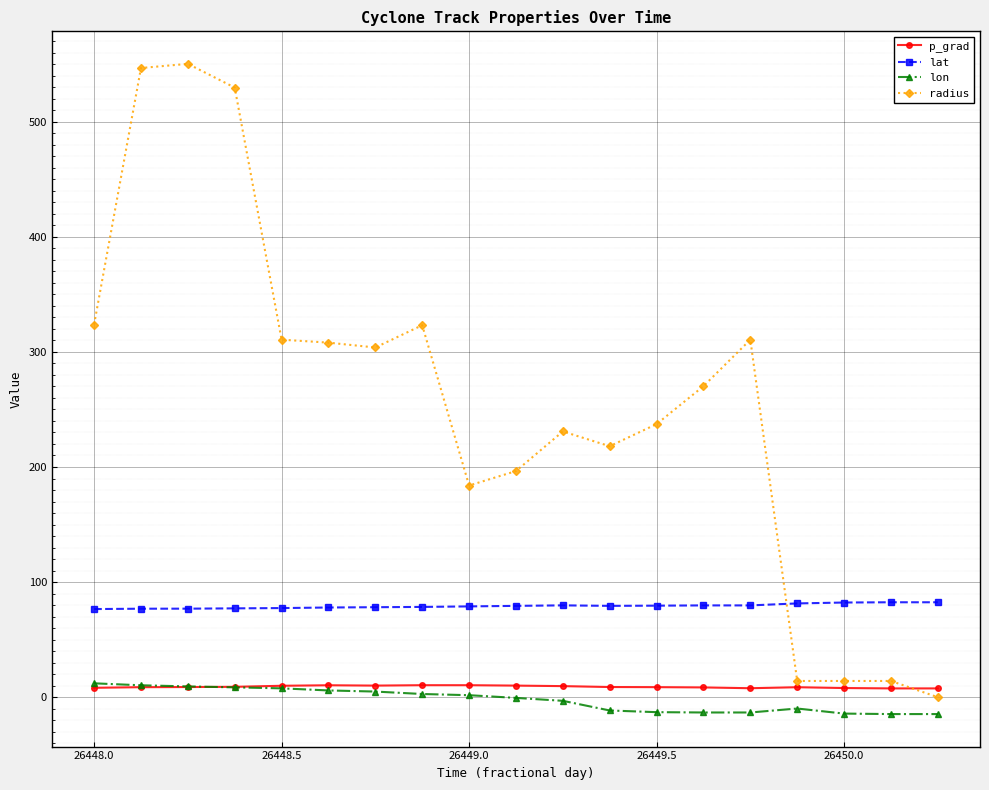

What is the value of the radius point at the 1st from the left?

323.8